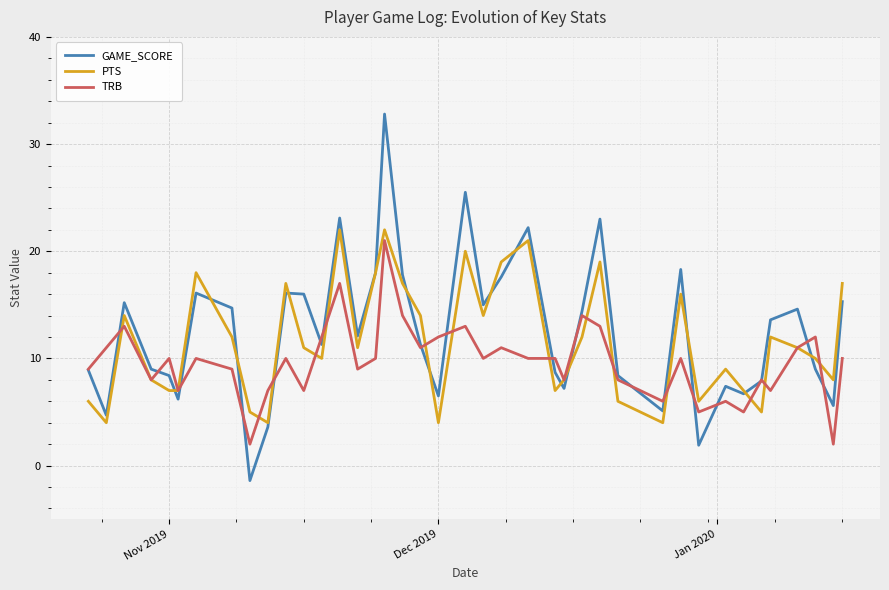

How many values in GAME_SCORE are below zero?

1